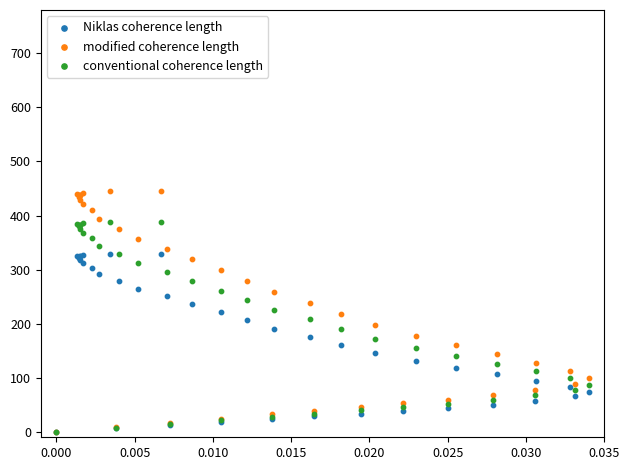

What are all the series names shown in the legend?

Niklas coherence length, modified coherence length, conventional coherence length